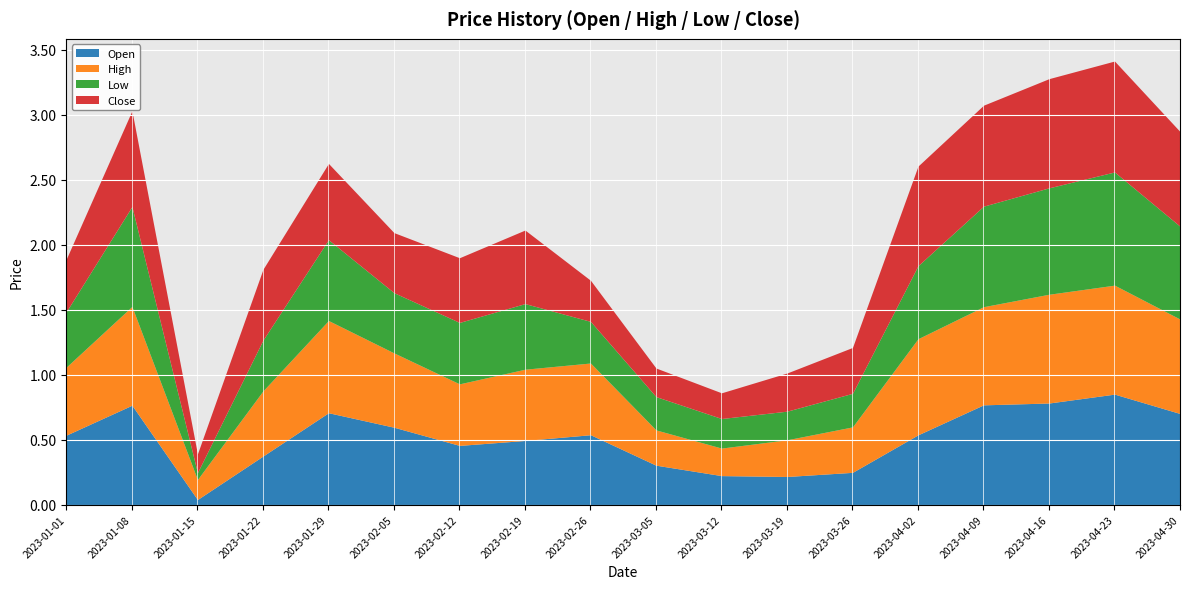

Reading right to left, list all the values displayed in this chart.

Open: 2023-04-30=0.7	2023-04-23=0.8	2023-04-16=0.8	2023-04-09=0.8	2023-04-02=0.5	2023-03-26=0.2	2023-03-19=0.2	2023-03-12=0.2	2023-03-05=0.3	2023-02-26=0.5	2023-02-19=0.5	2023-02-12=0.5	2023-02-05=0.6	2023-01-29=0.7	2023-01-22=0.4	2023-01-15=0.0	2023-01-08=0.8	2023-01-01=0.5
High: 2023-04-30=0.7	2023-04-23=0.8	2023-04-16=0.8	2023-04-09=0.8	2023-04-02=0.7	2023-03-26=0.3	2023-03-19=0.3	2023-03-12=0.2	2023-03-05=0.3	2023-02-26=0.6	2023-02-19=0.5	2023-02-12=0.5	2023-02-05=0.6	2023-01-29=0.7	2023-01-22=0.5	2023-01-15=0.2	2023-01-08=0.8	2023-01-01=0.5
Low: 2023-04-30=0.7	2023-04-23=0.9	2023-04-16=0.8	2023-04-09=0.8	2023-04-02=0.6	2023-03-26=0.3	2023-03-19=0.2	2023-03-12=0.2	2023-03-05=0.3	2023-02-26=0.3	2023-02-19=0.5	2023-02-12=0.5	2023-02-05=0.5	2023-01-29=0.6	2023-01-22=0.4	2023-01-15=0.1	2023-01-08=0.8	2023-01-01=0.4
Close: 2023-04-30=0.7	2023-04-23=0.9	2023-04-16=0.8	2023-04-09=0.8	2023-04-02=0.8	2023-03-26=0.4	2023-03-19=0.3	2023-03-12=0.2	2023-03-05=0.2	2023-02-26=0.3	2023-02-19=0.6	2023-02-12=0.5	2023-02-05=0.5	2023-01-29=0.6	2023-01-22=0.5	2023-01-15=0.1	2023-01-08=0.7	2023-01-01=0.4